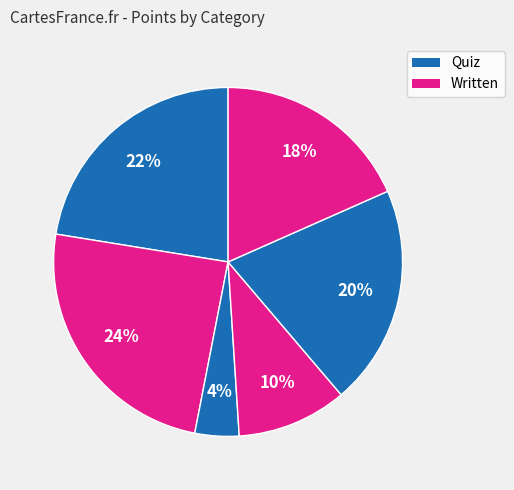

How many slices are in this pie chart?

6